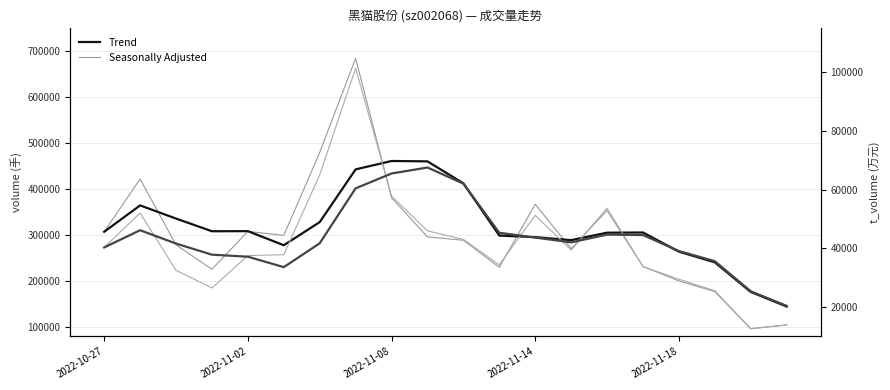

What is the difference between the maximum and minimum values in the volume (Seasonally Adjusted) series?

588137.0